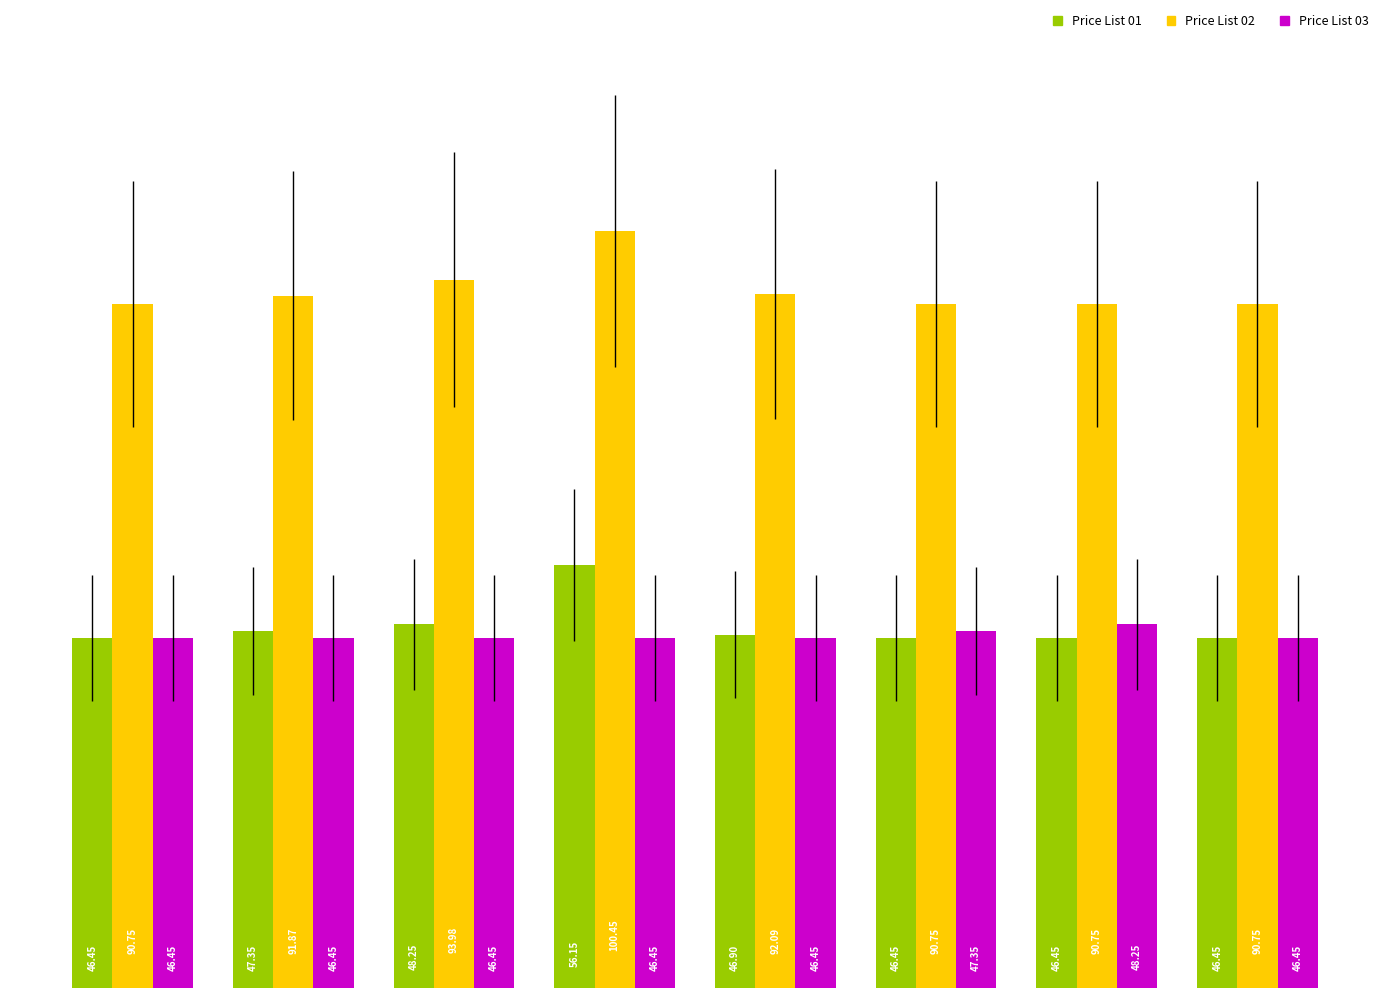

Are the bars grouped side by side (vs. stacked)?

Yes